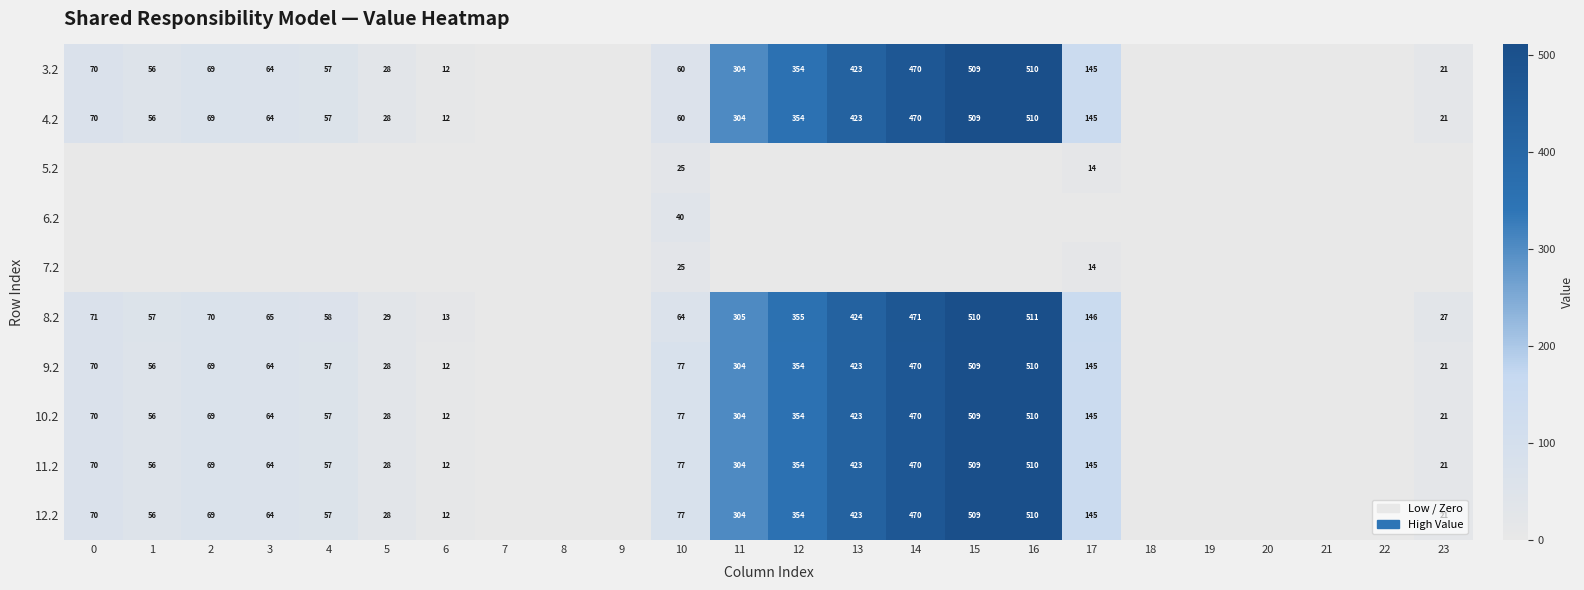

Is the value of 5.2 at 17 greater than the value of 4.2 at 10?

No